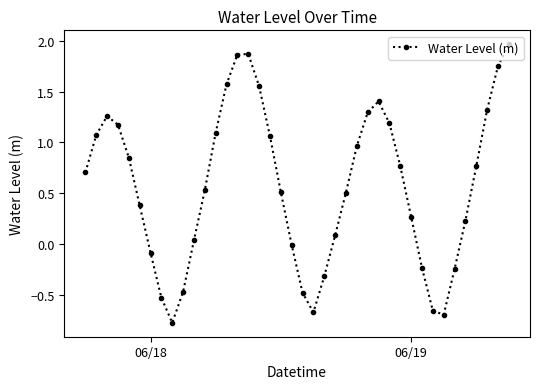

What is the sum of all values?

22.9